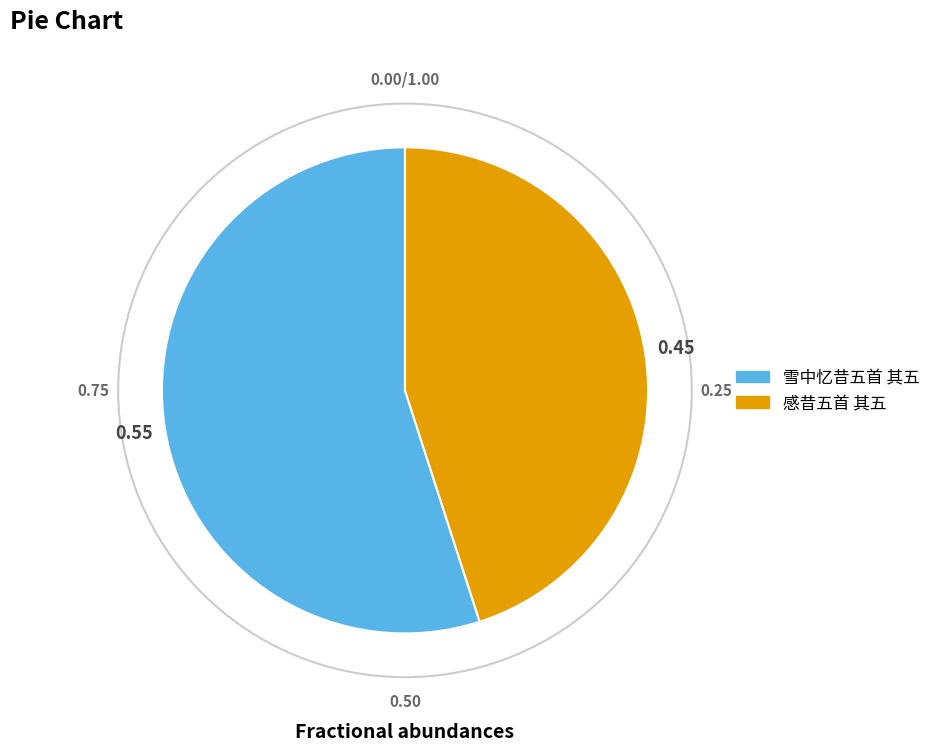

Between 雪中忆昔五首 其五 and 感昔五首 其五, which is larger?

雪中忆昔五首 其五